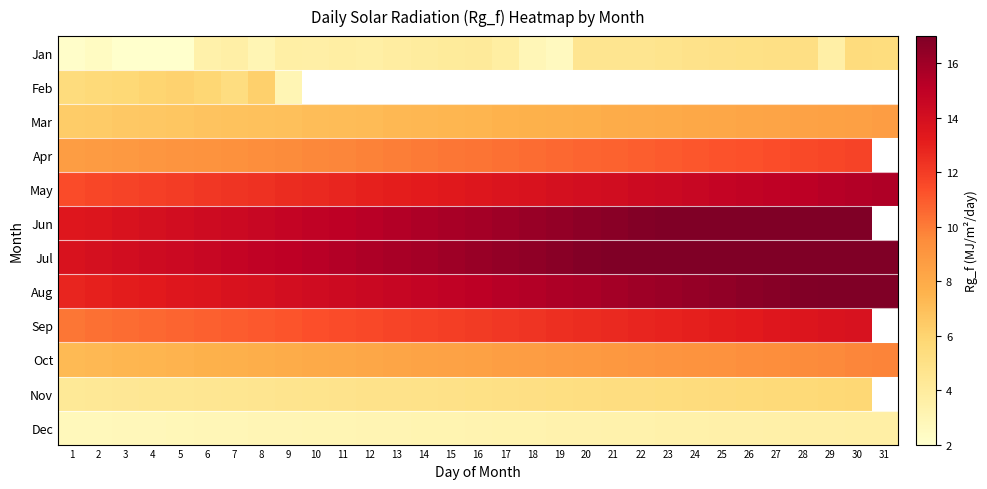

At 4, list the series in order from smallest to largest.

Jan, Dec, Nov, Feb, Mar, Oct, Apr, Sep, May, Aug, Jun, Jul